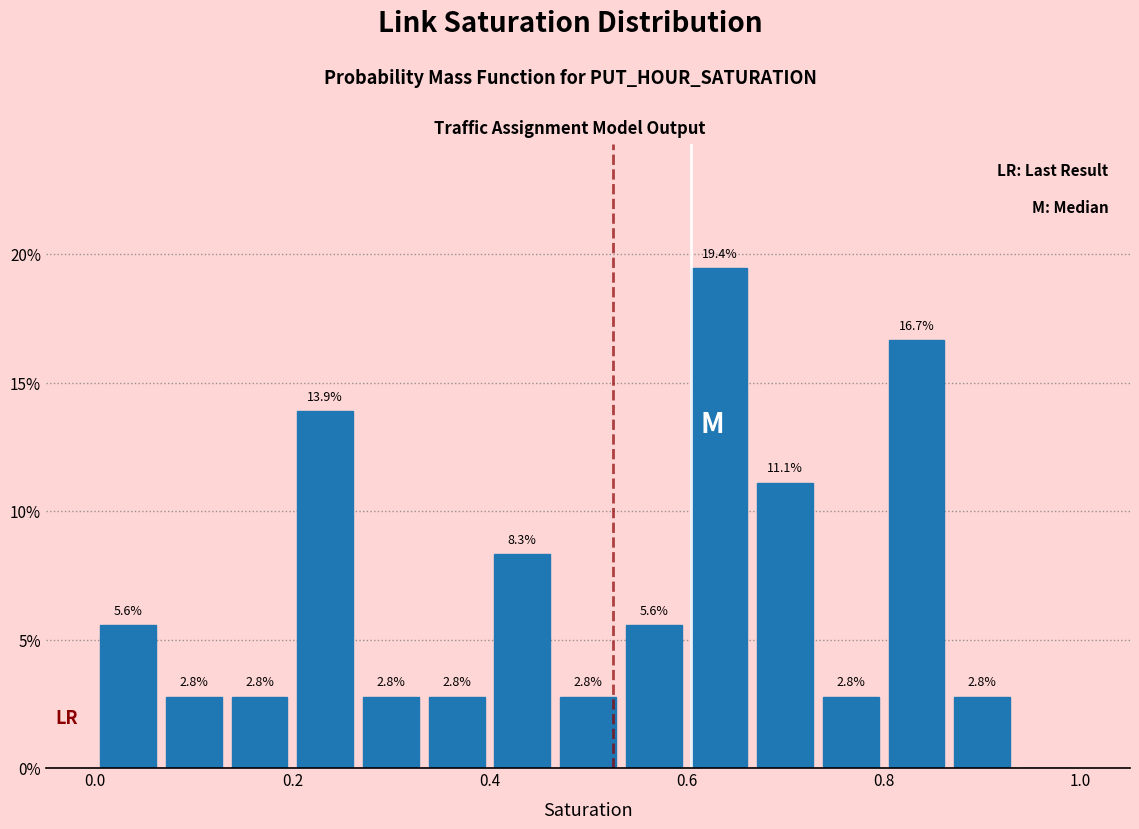

Read against the x-axis, roughly where is the centre of the tallest bar?

0.64